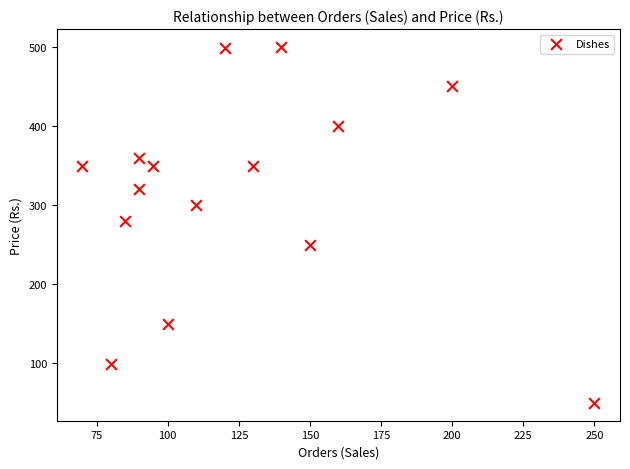

What Y value in the scatter plot is closest to 275?

280